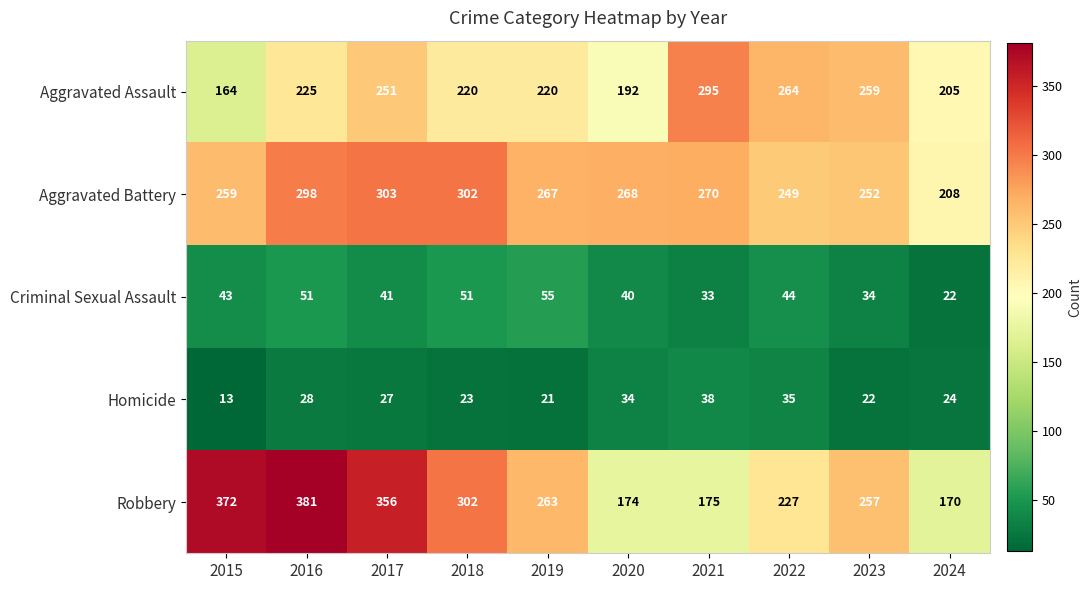

Rank the series by their maximum value, from highest to lowest.

Robbery, Aggravated Battery, Aggravated Assault, Criminal Sexual Assault, Homicide